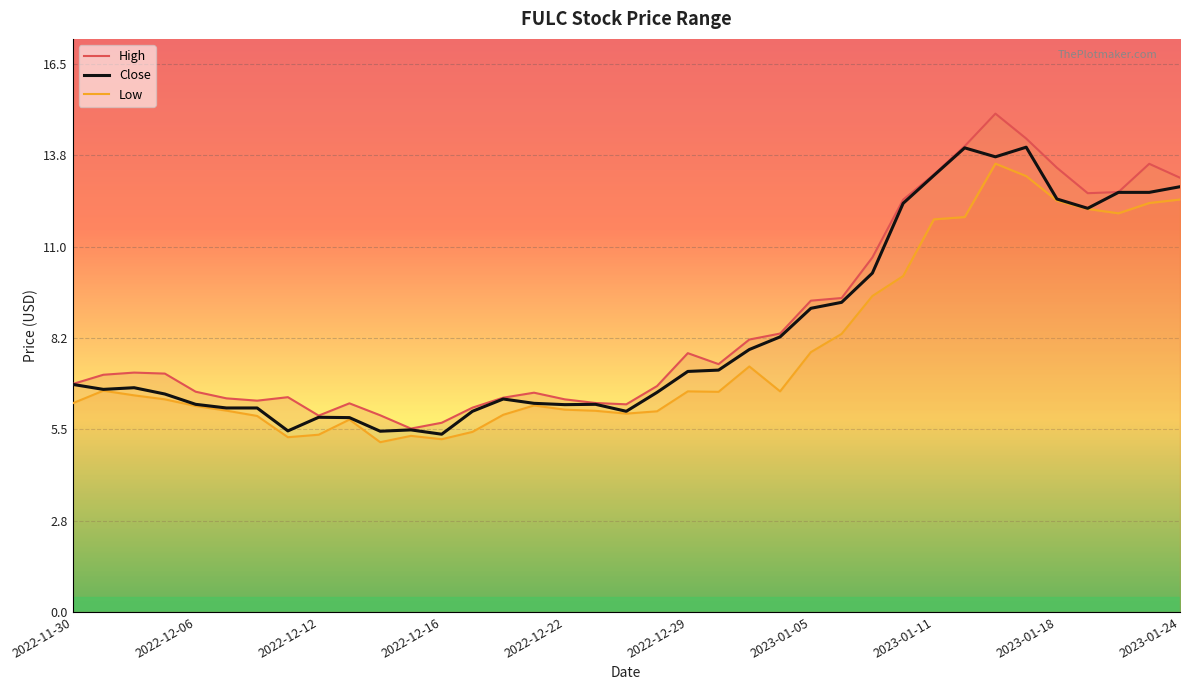

Which series has the largest total across all categories?

High